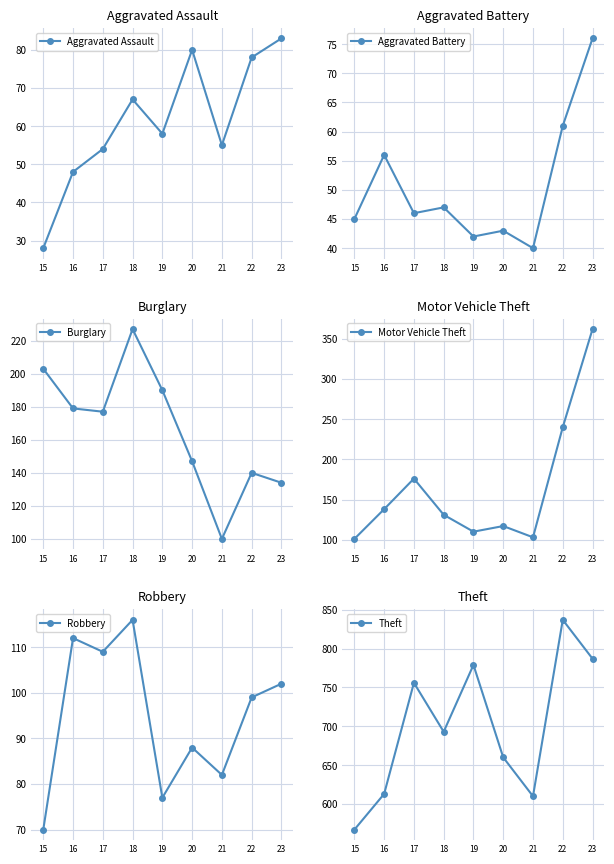

How many interior local peaks does the Aggravated Battery series have?

3